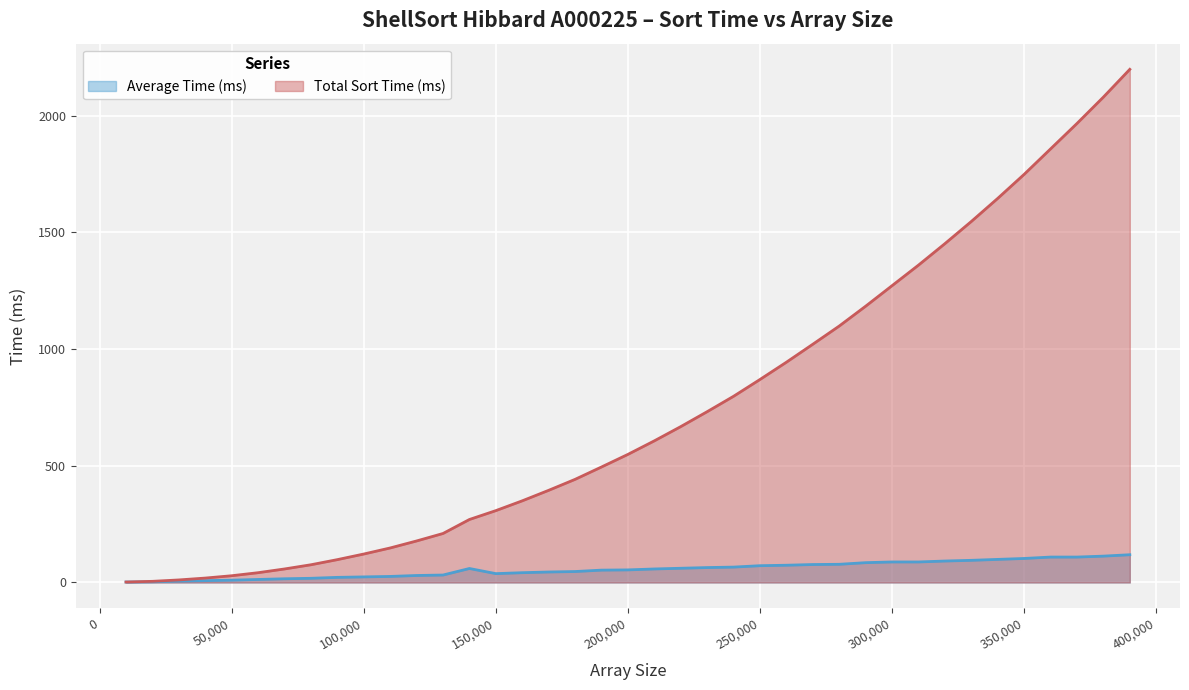

True or false: Total Sort Time (ms) has a value of 944 at 260000.

True